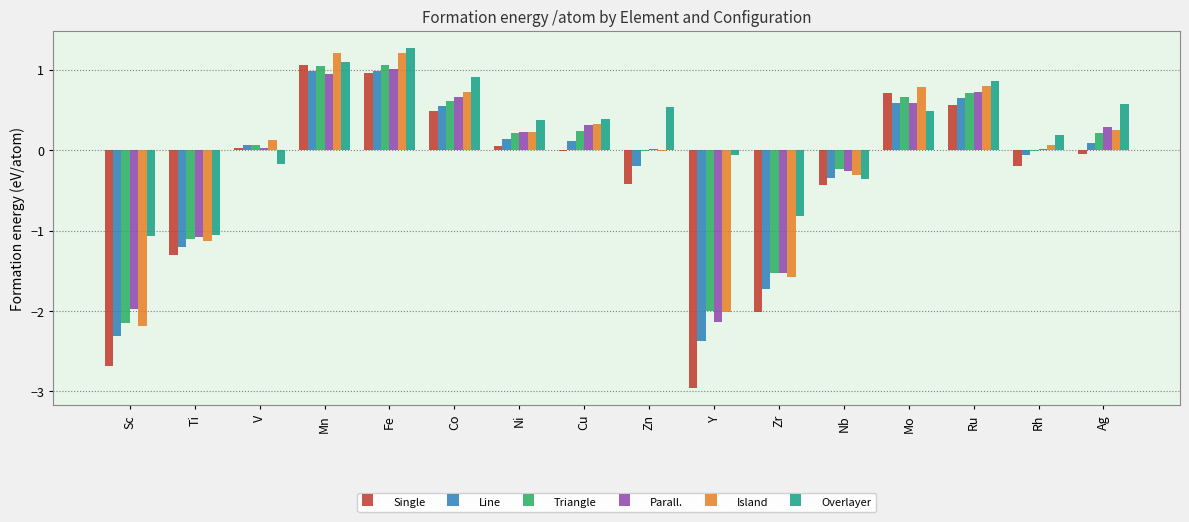

Does the chart contain stacked bars?

No